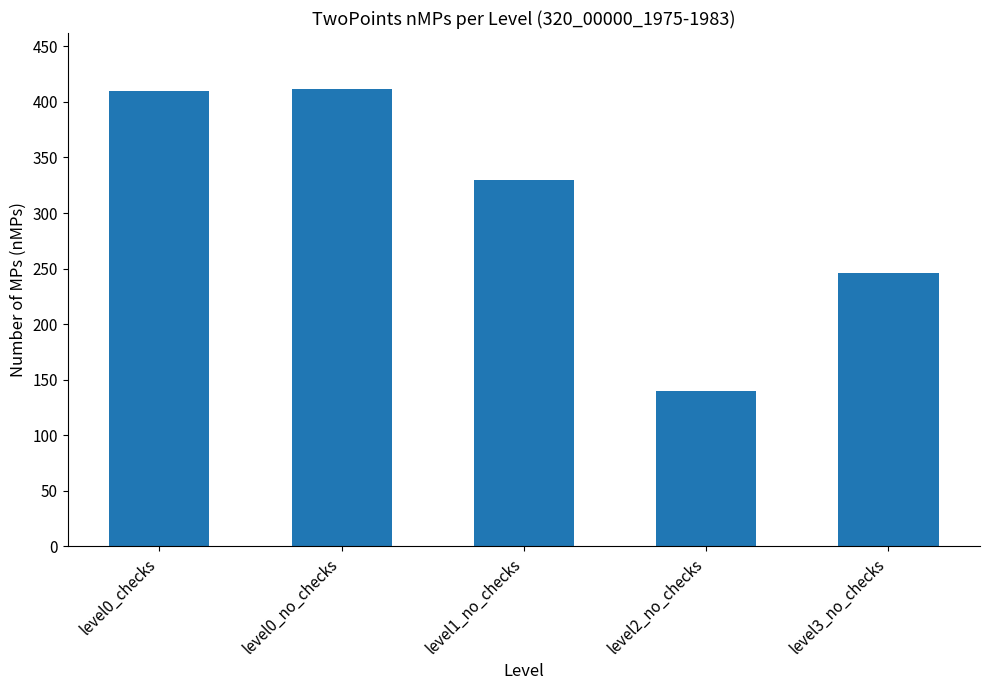

At which label does the data first exceed 330?

level0_checks